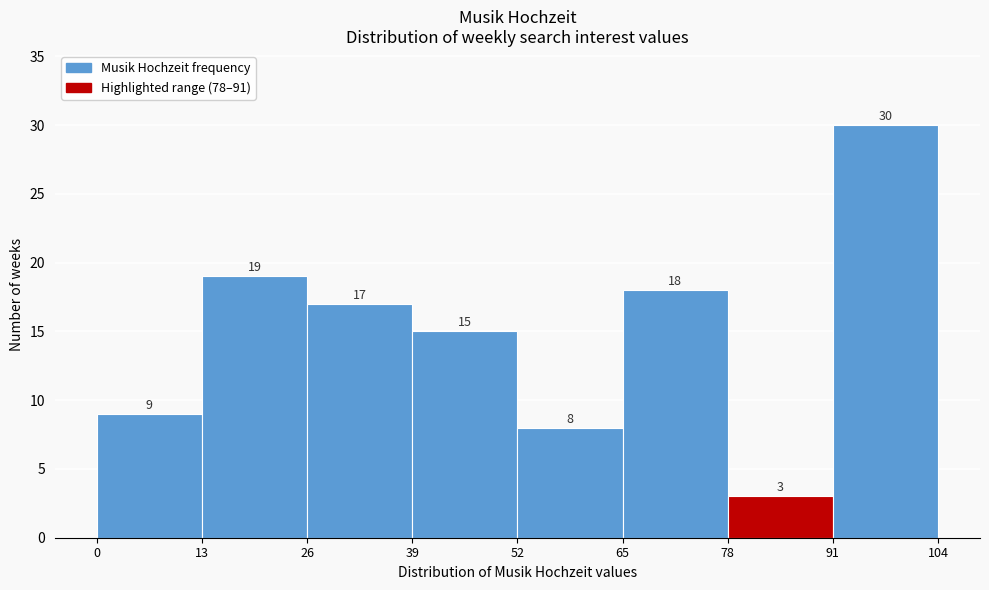

Reading left to right, transcribe this chart: for each bar, give the range it covers on the x-axis and its height.

0 to 13: 9
13 to 26: 19
26 to 39: 17
39 to 52: 15
52 to 65: 8
65 to 78: 18
78 to 91: 3
91 to 104: 30